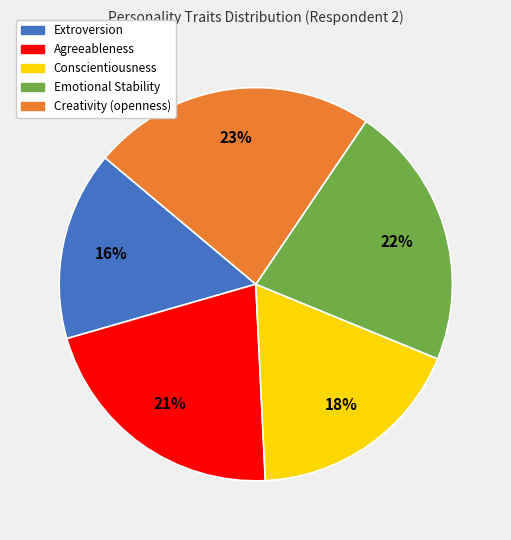

To the nearest percent, what is the difference between the Emotional Stability and Conscientiousness slice percentages?

4%